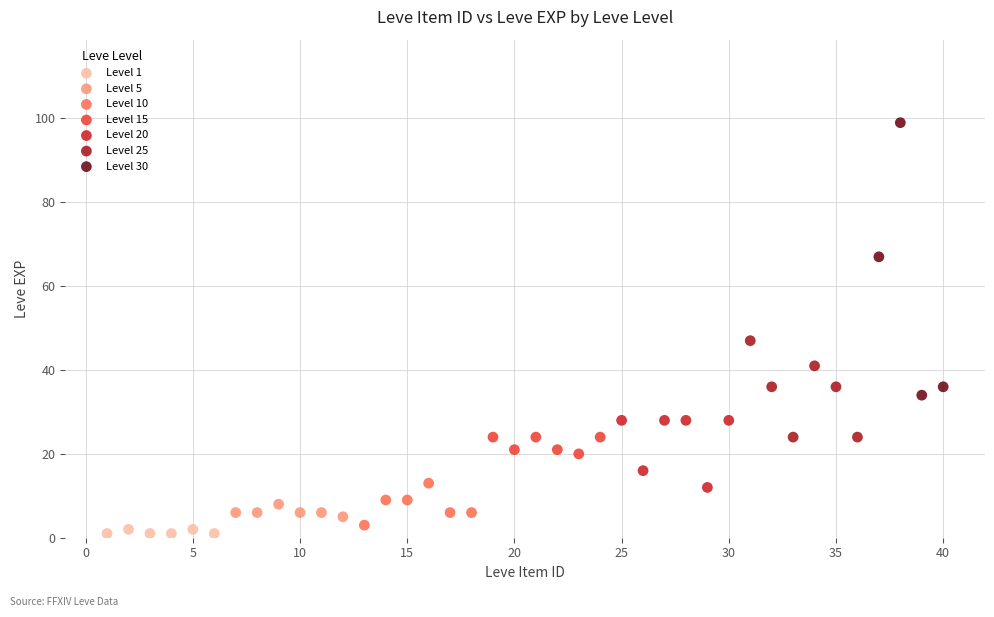

Which series has the largest Y range (max minus min)?

Level 30